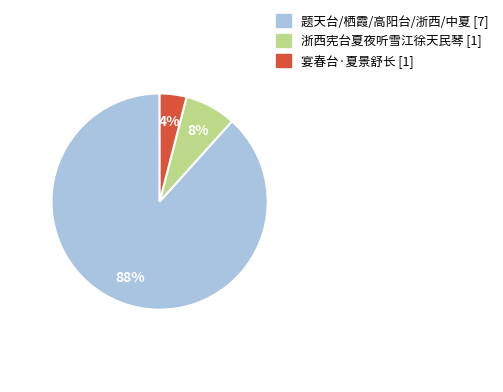

Which has a higher value, 宴春台·夏景舒长 [1] or 浙西宪台夏夜听雪江徐天民琴 [1]?

浙西宪台夏夜听雪江徐天民琴 [1]